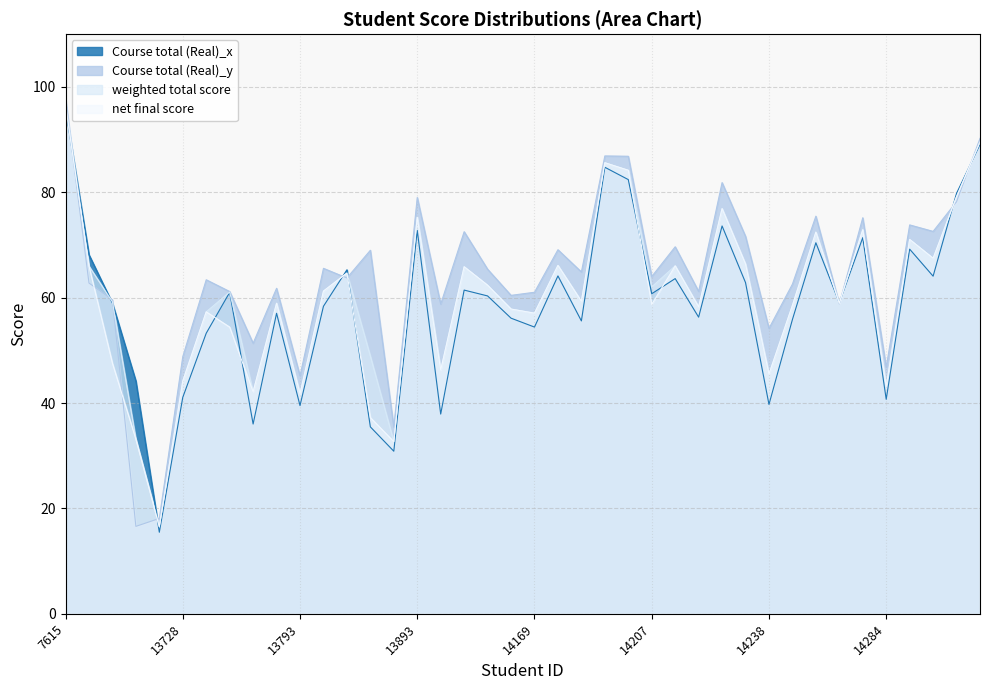

How many distinct data groups are displayed?

4